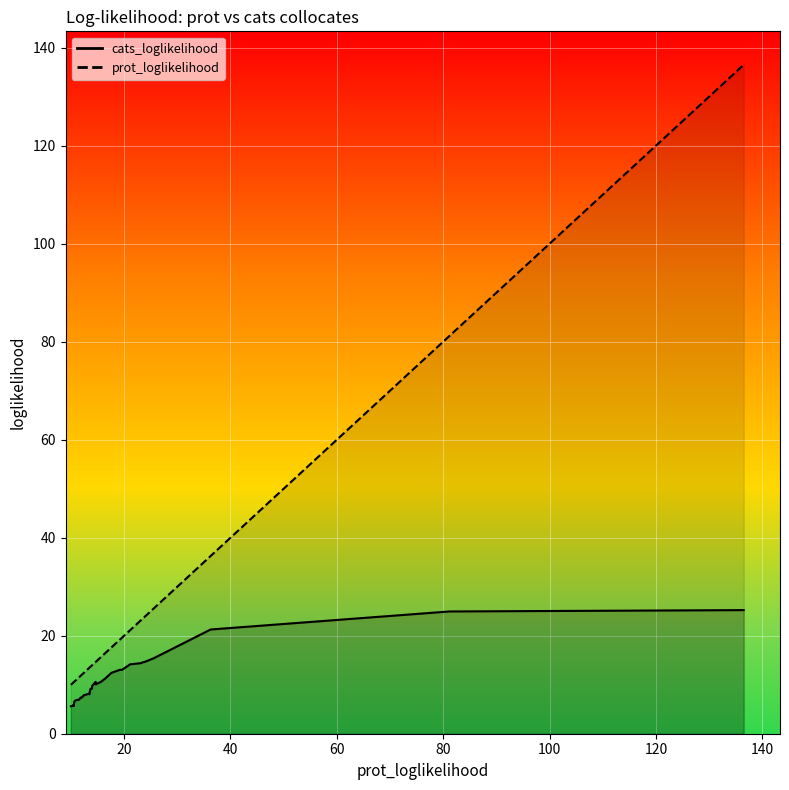

True or false: prot_loglikelihood and cats_loglikelihood cross at least once.

False